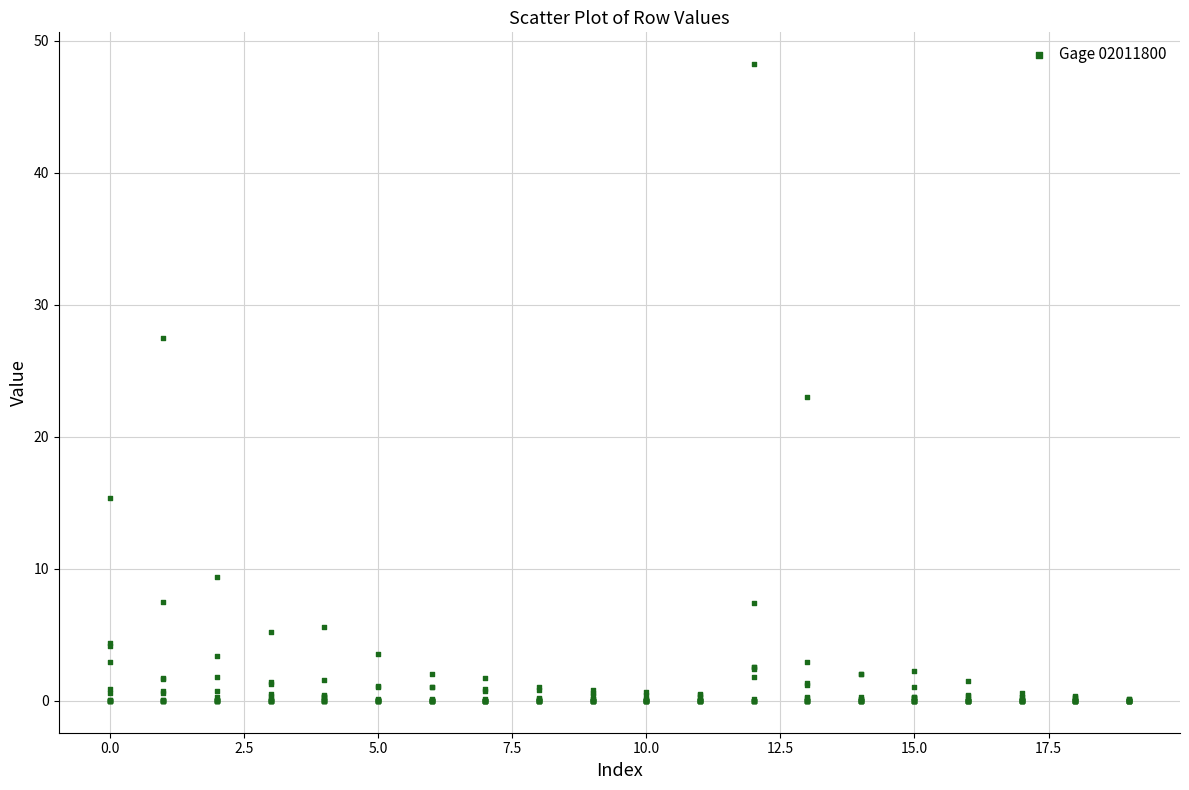

What Y value in the scatter plot is closest to 24?

23.0